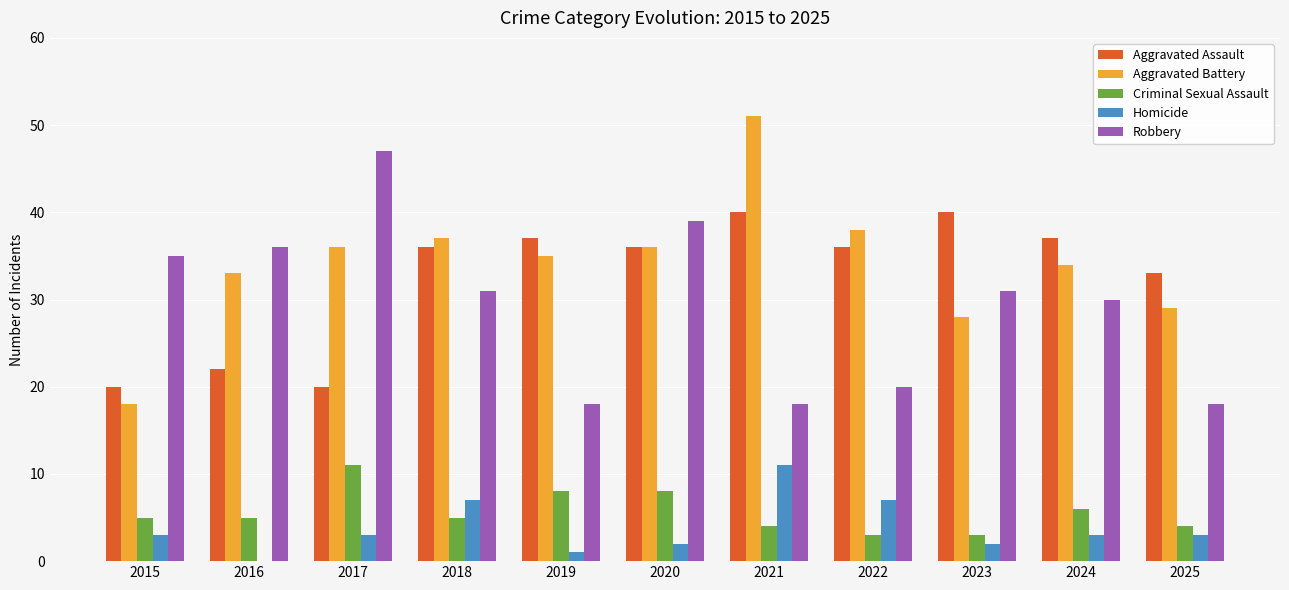

What is the sum of all Criminal Sexual Assault values?

62